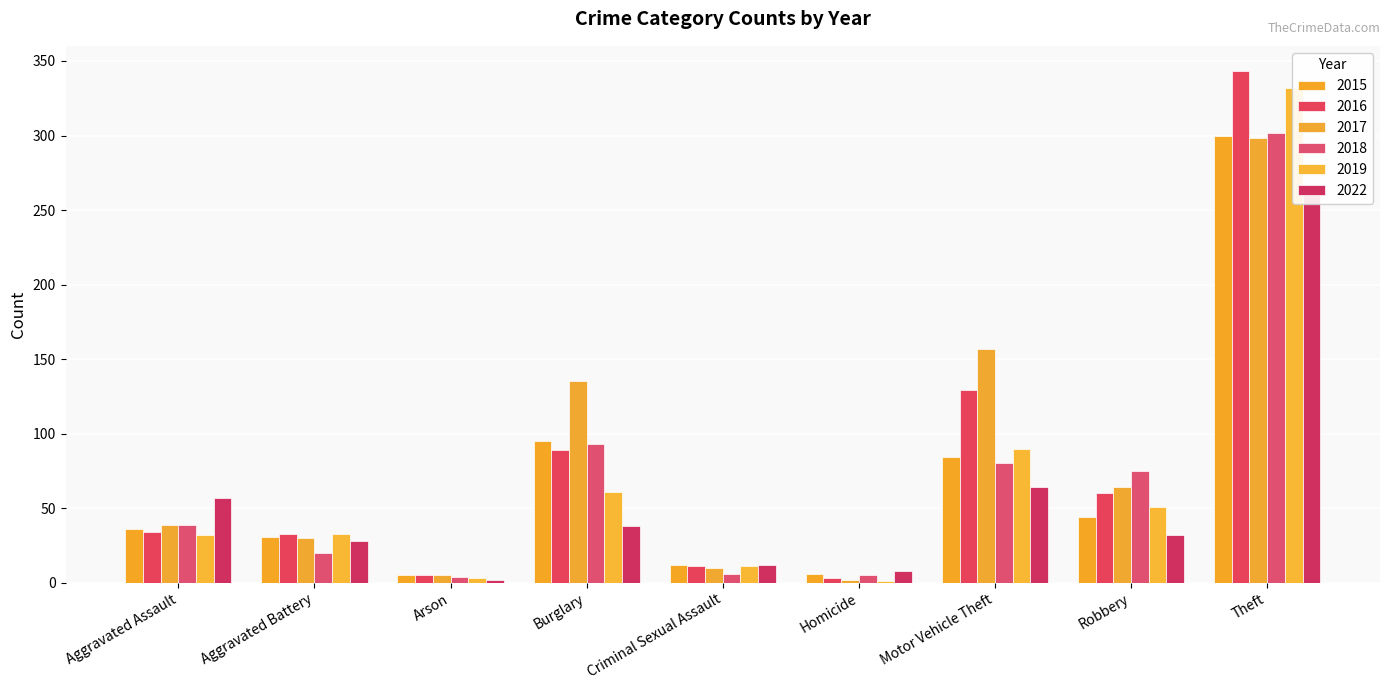

The value of 2015 at Burglary is 95. True or false?

True